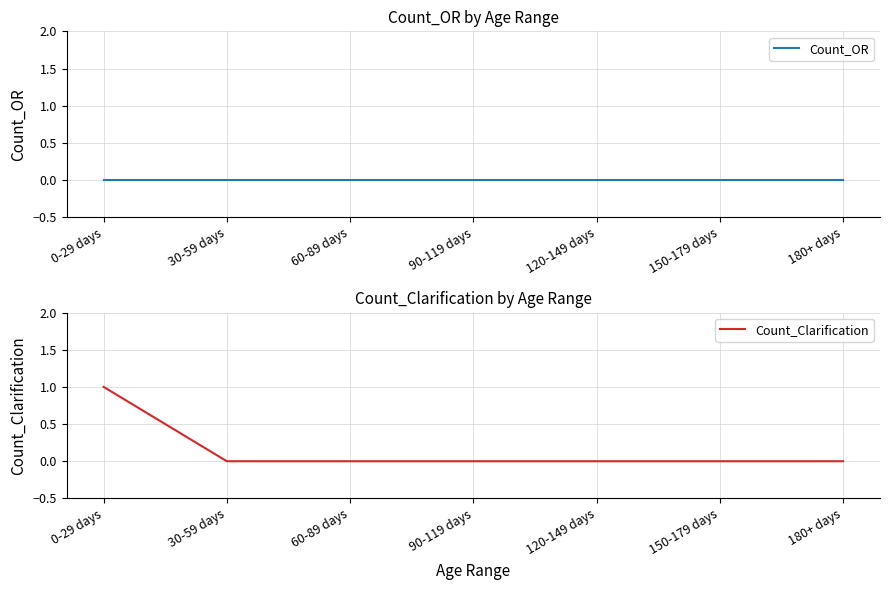

At which label is Count_Clarification closest to 0?

30-59 days